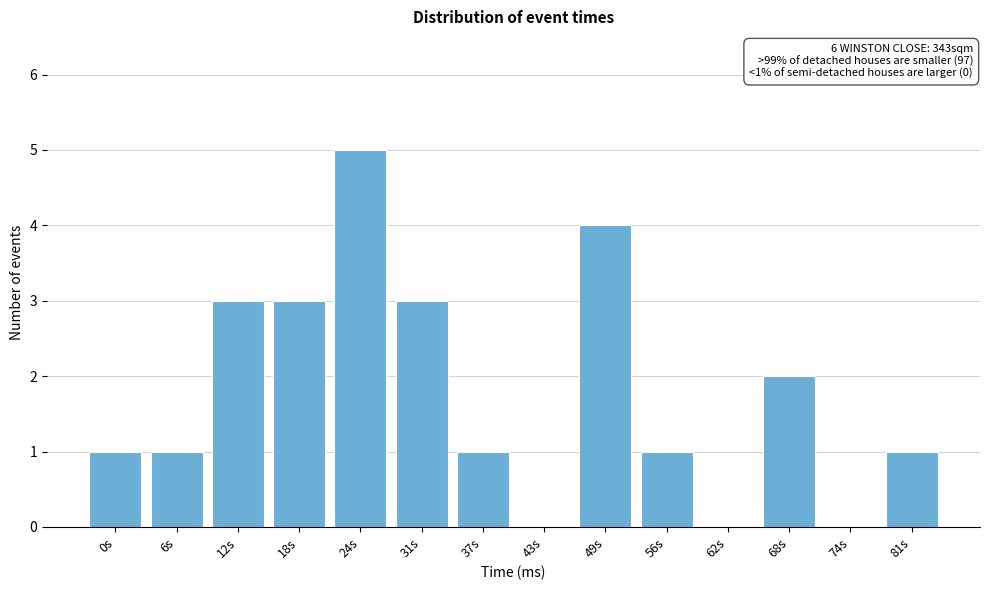

Reading left to right, list all the values displayed in this chart.

0s=1	6s=1	12s=3	18s=3	24s=5	31s=3	37s=1	43s=0	49s=4	56s=1	62s=0	68s=2	74s=0	81s=1